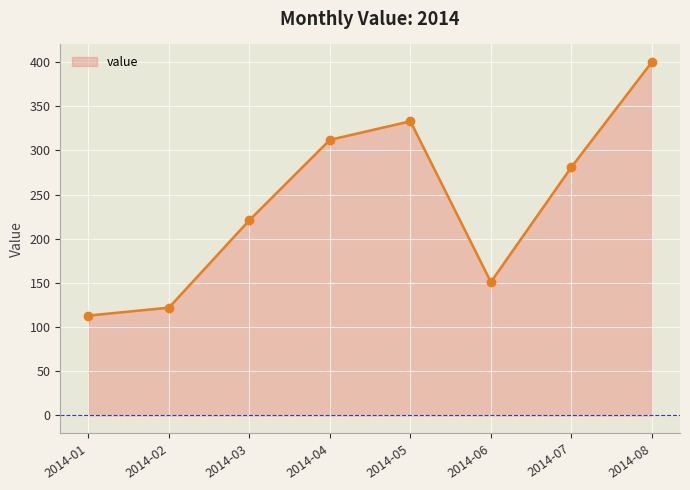

Reading left to right, list all the values displayed in this chart.

2014-01=113	2014-02=122	2014-03=221	2014-04=312	2014-05=333	2014-06=151	2014-07=281	2014-08=400